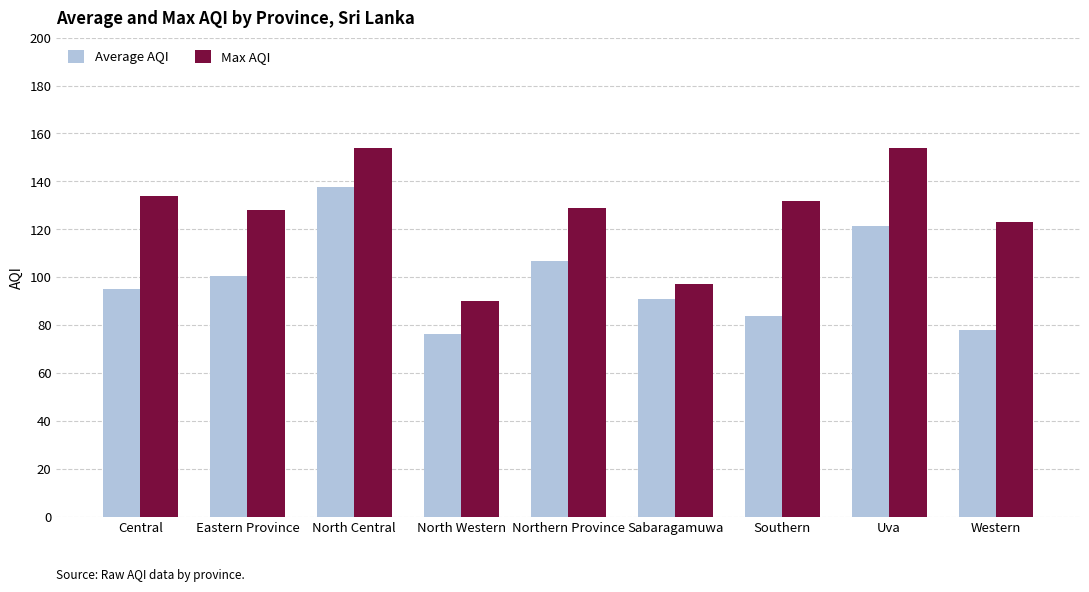

Which series has the largest total across all categories?

Max AQI